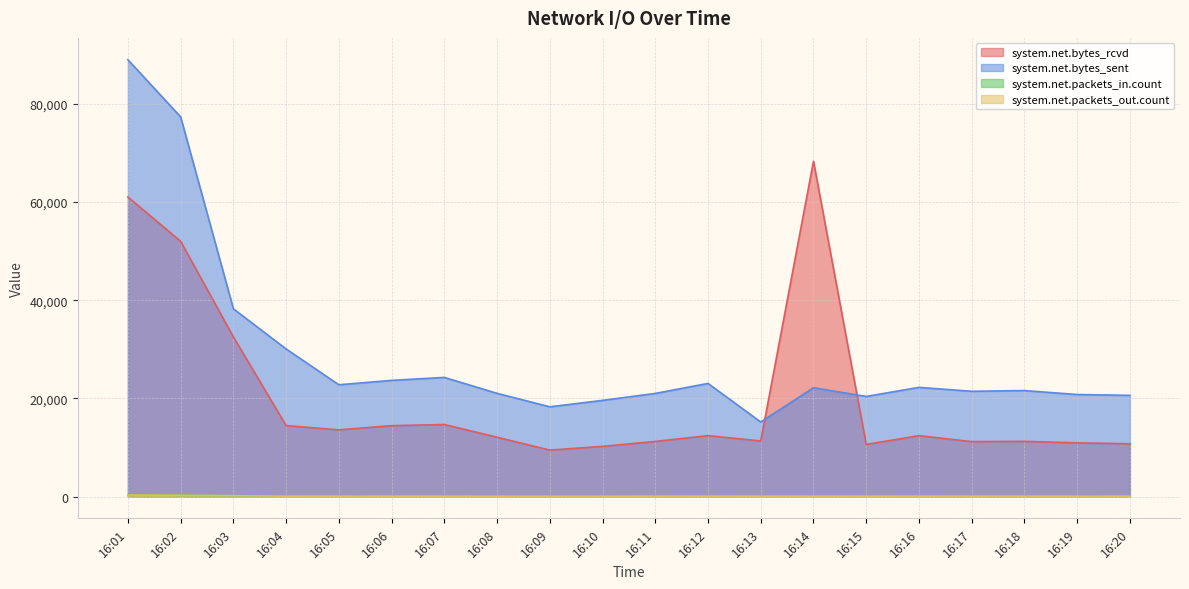

True or false: system.net.packets_out.count and system.net.bytes_sent intersect in this chart.

False